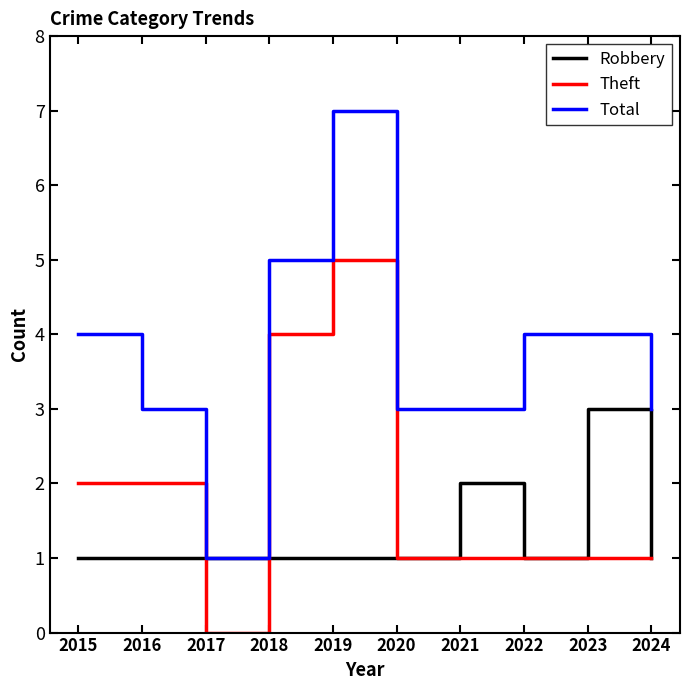

What is the approximate value of Total at 2020?

3